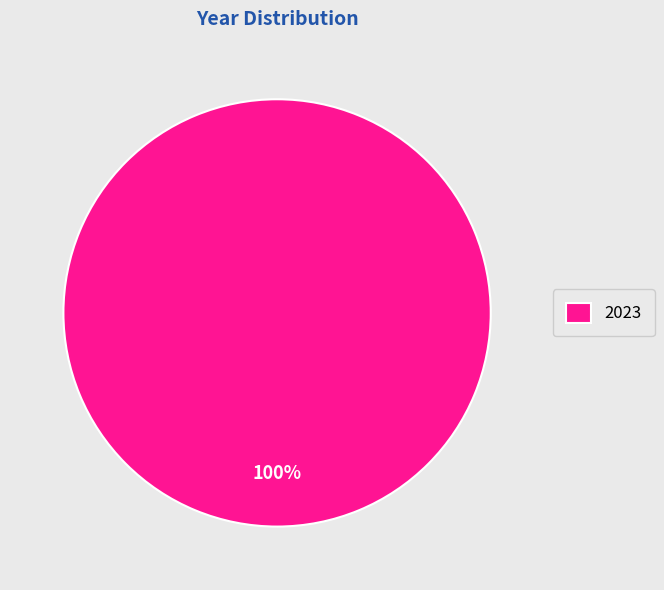

Is it true that 2023 is 100% of the pie?

True